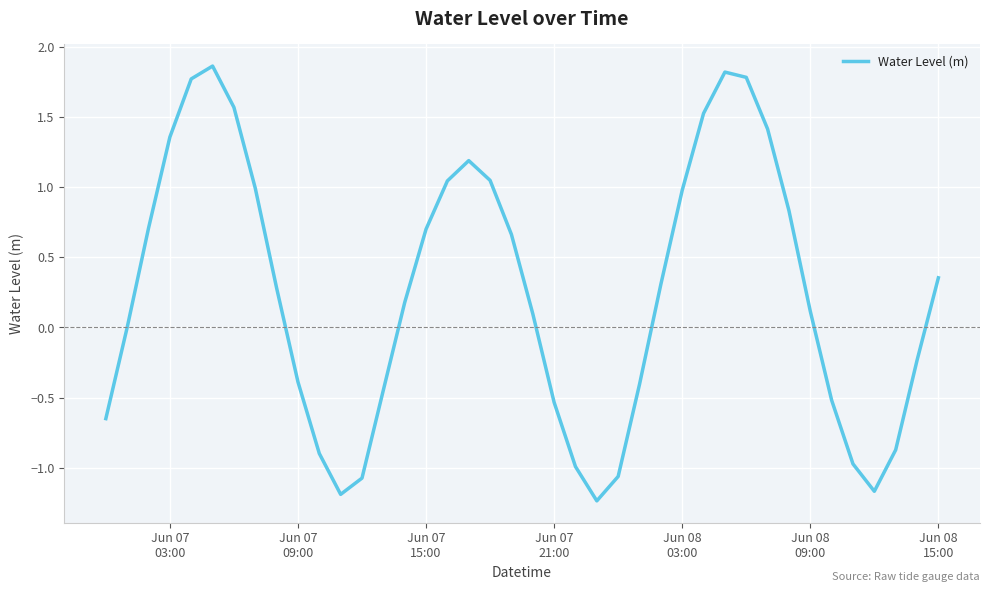

What is the difference between the maximum and minimum values?

3.1